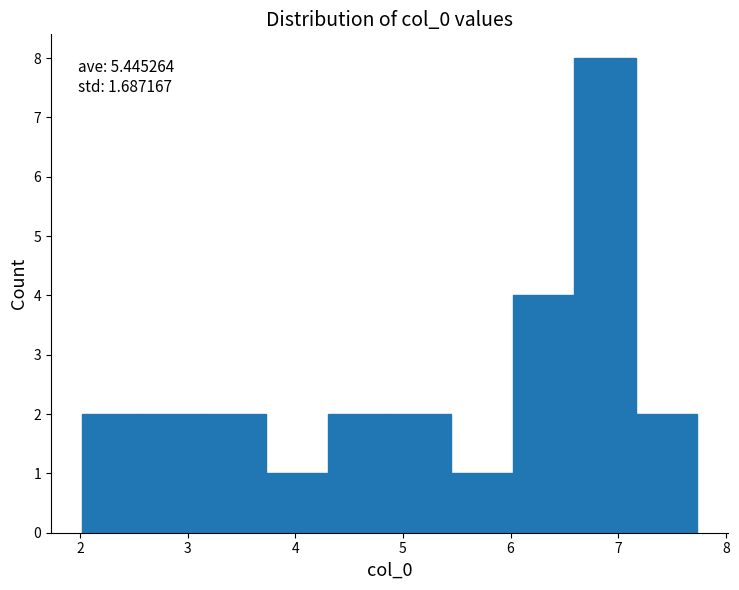

Which range on the x-axis has the tallest bar?

6.6 to 7.2